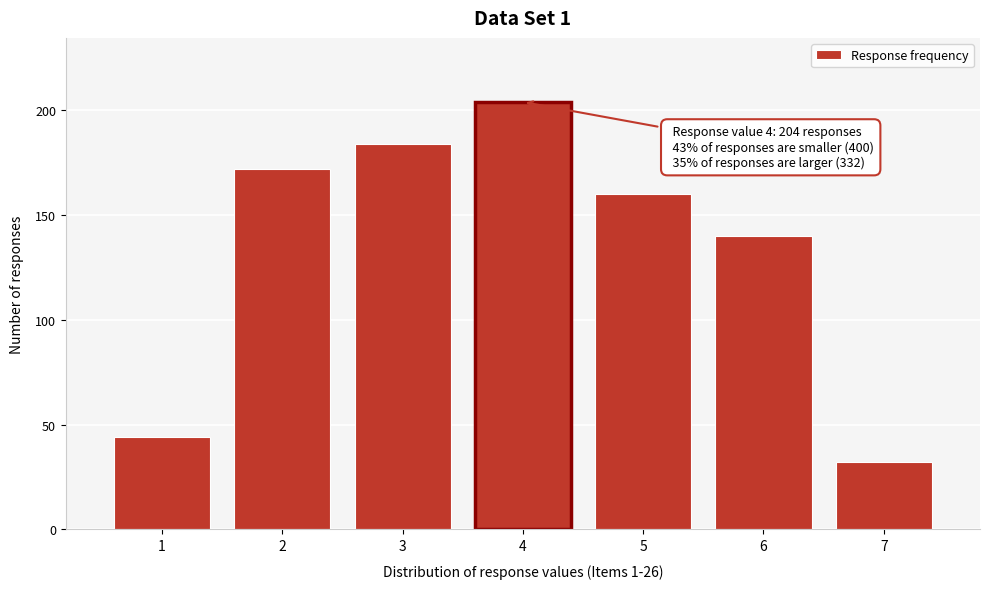

Over which range of the x-axis is the bar tallest?

3.5 to 4.5